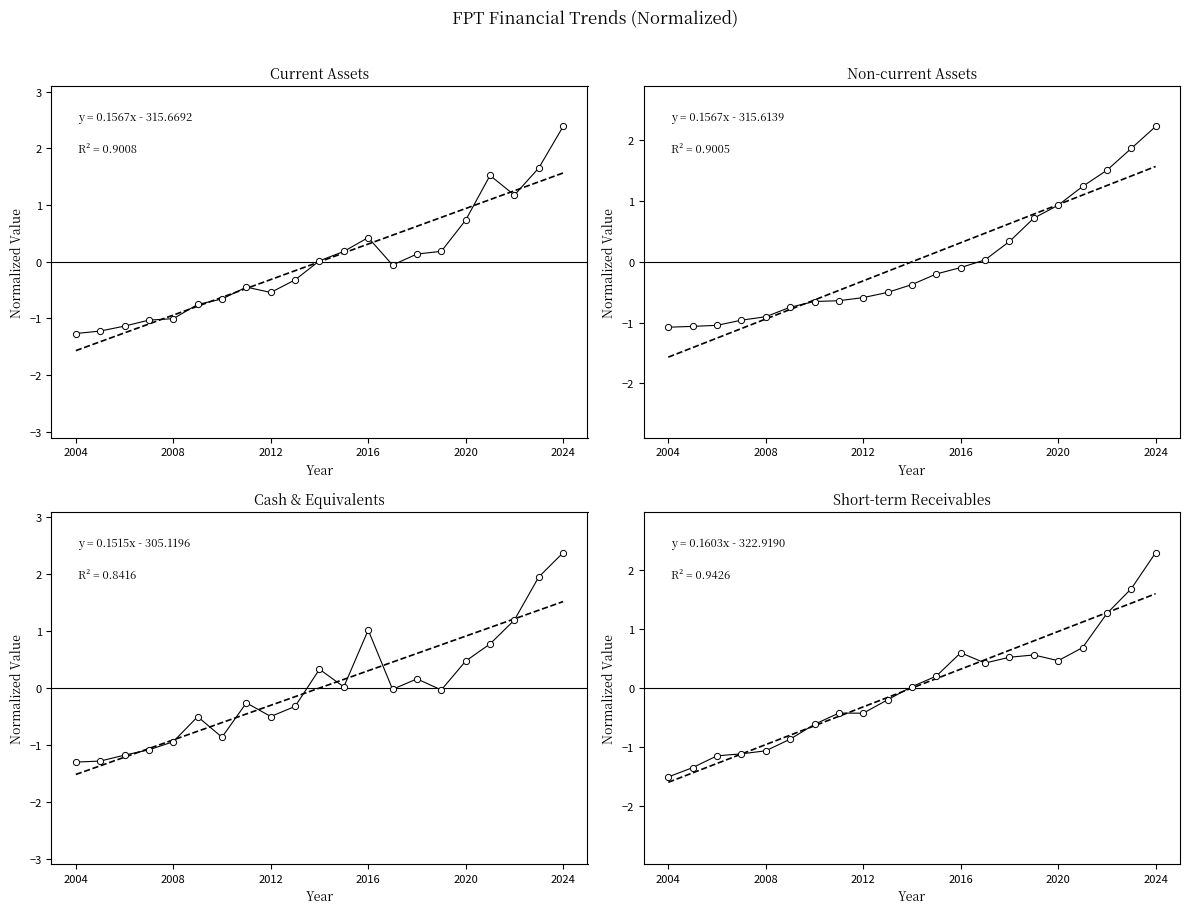

Which series reaches the minimum Y coordinate?

Các khoản phải thu ngắn hạn